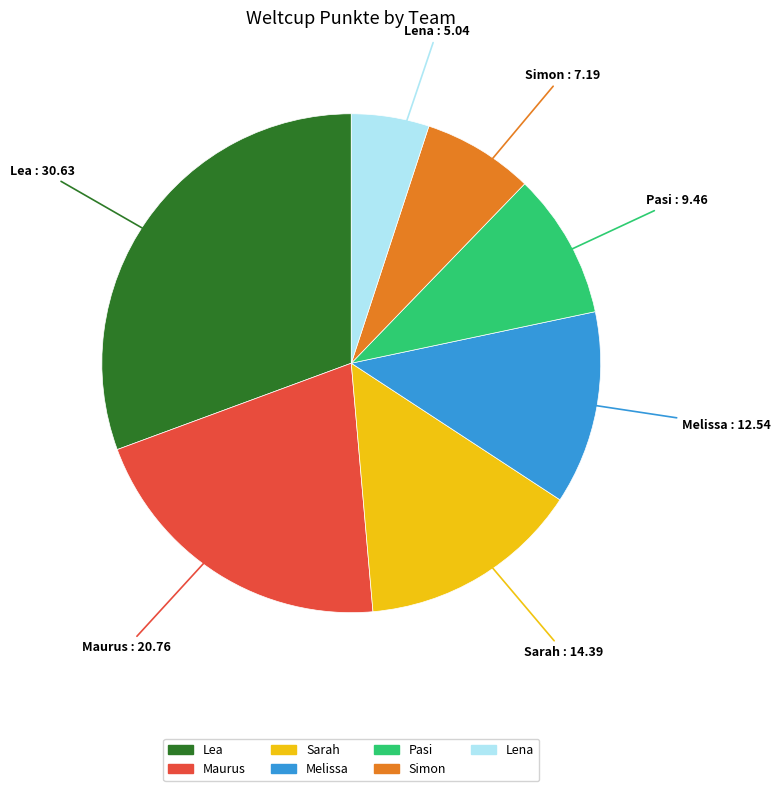

Is the sum of Sarah and Lea greater than half?

No